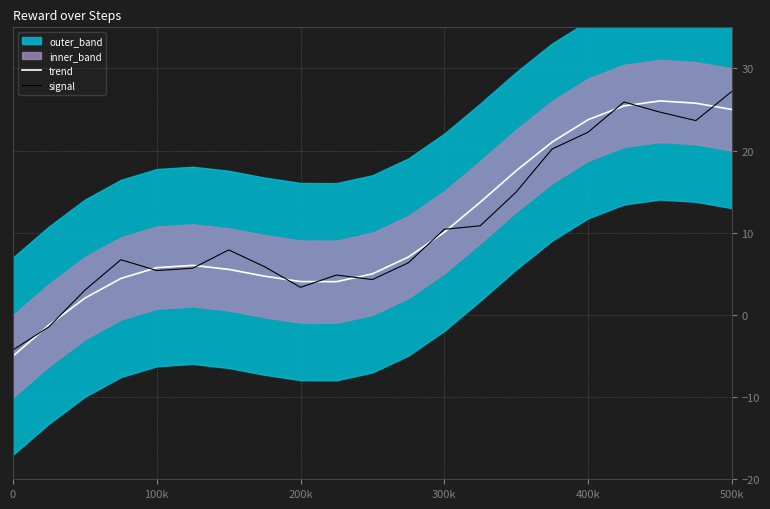

How many data points in trend are above 6?

11